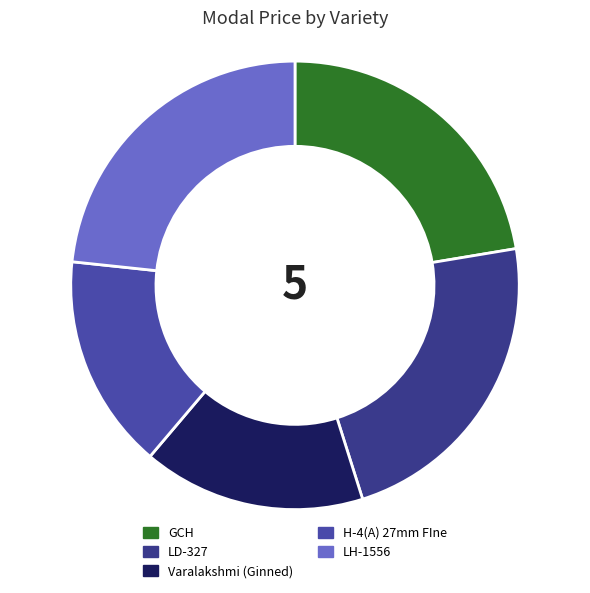

Is H-4(A) 27mm FIne the majority of the pie?

No